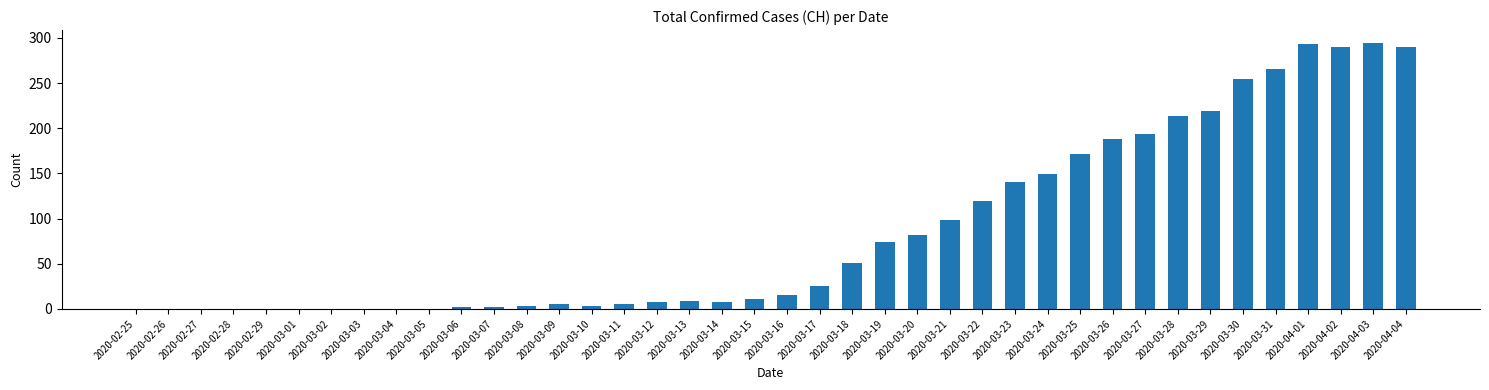

How many series are shown in this chart?

1